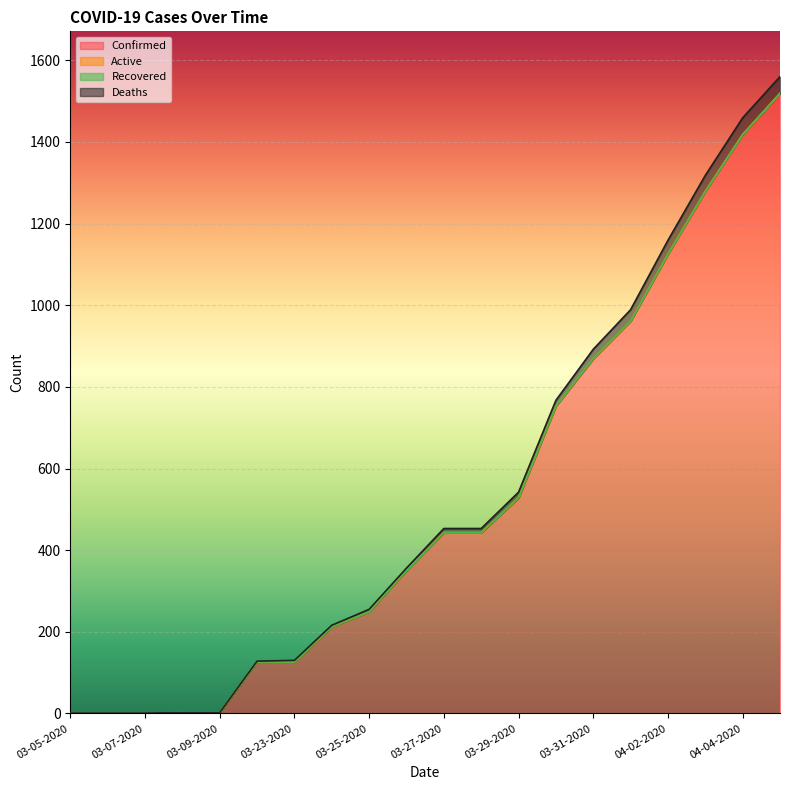

Is the value of Deaths at 04-03-2020 greater than the value of Confirmed at 03-26-2020?

Yes